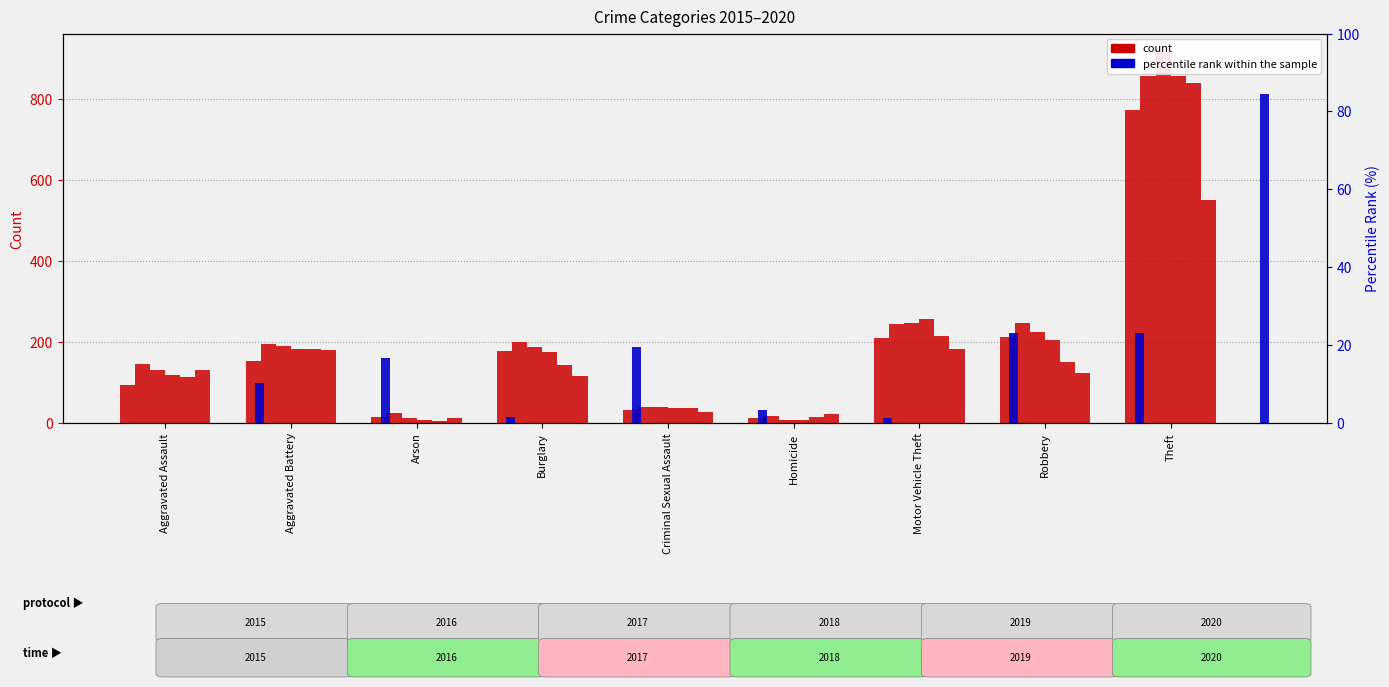

Where is the data nearest to the value 42?

Theft